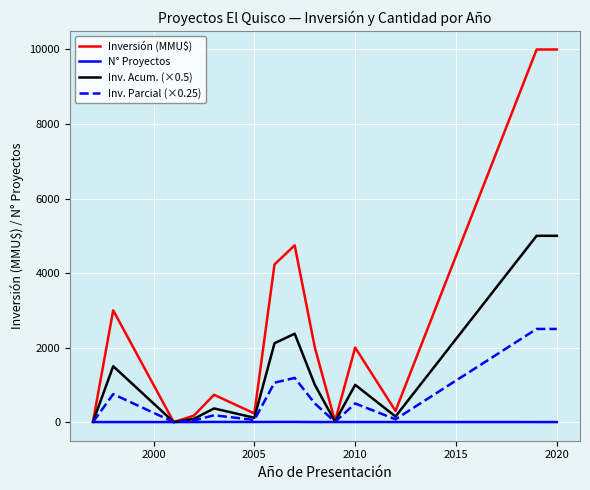

Which series has the largest total across all categories?

Inversión (MMU$)